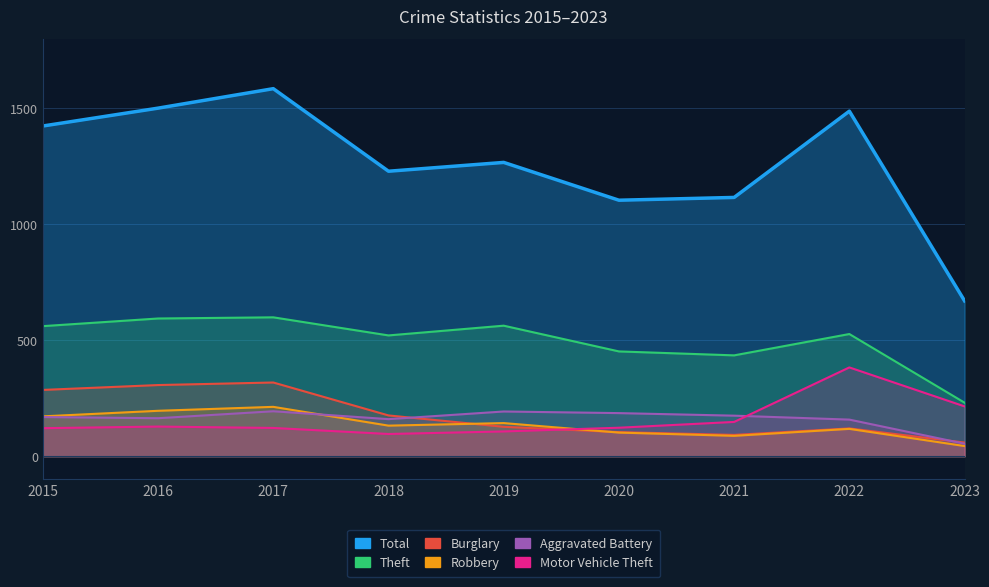

How many interior local peaks does the Total series have?

3